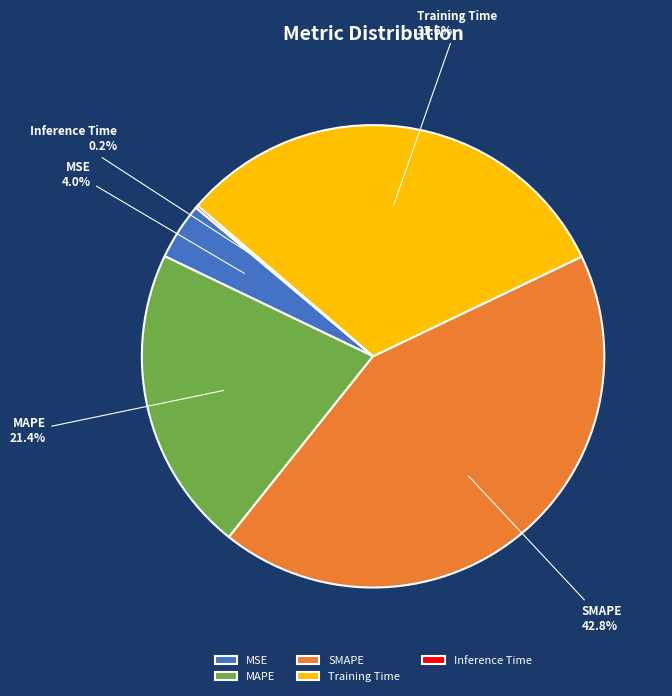

Is there any slice that represents more than half of the pie?

No